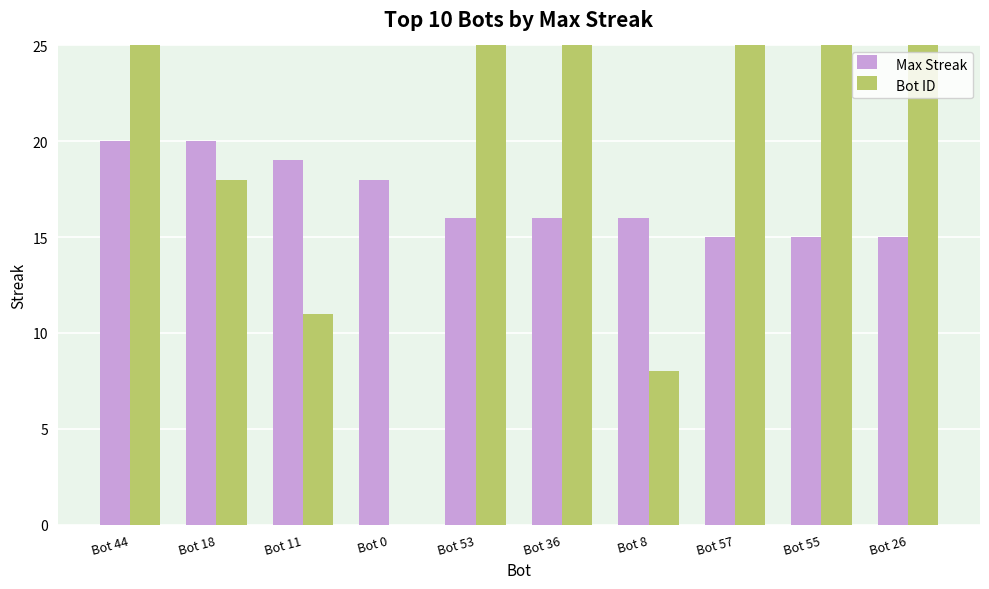

At Bot 44, list the series in order from smallest to largest.

Max Streak, Bot ID